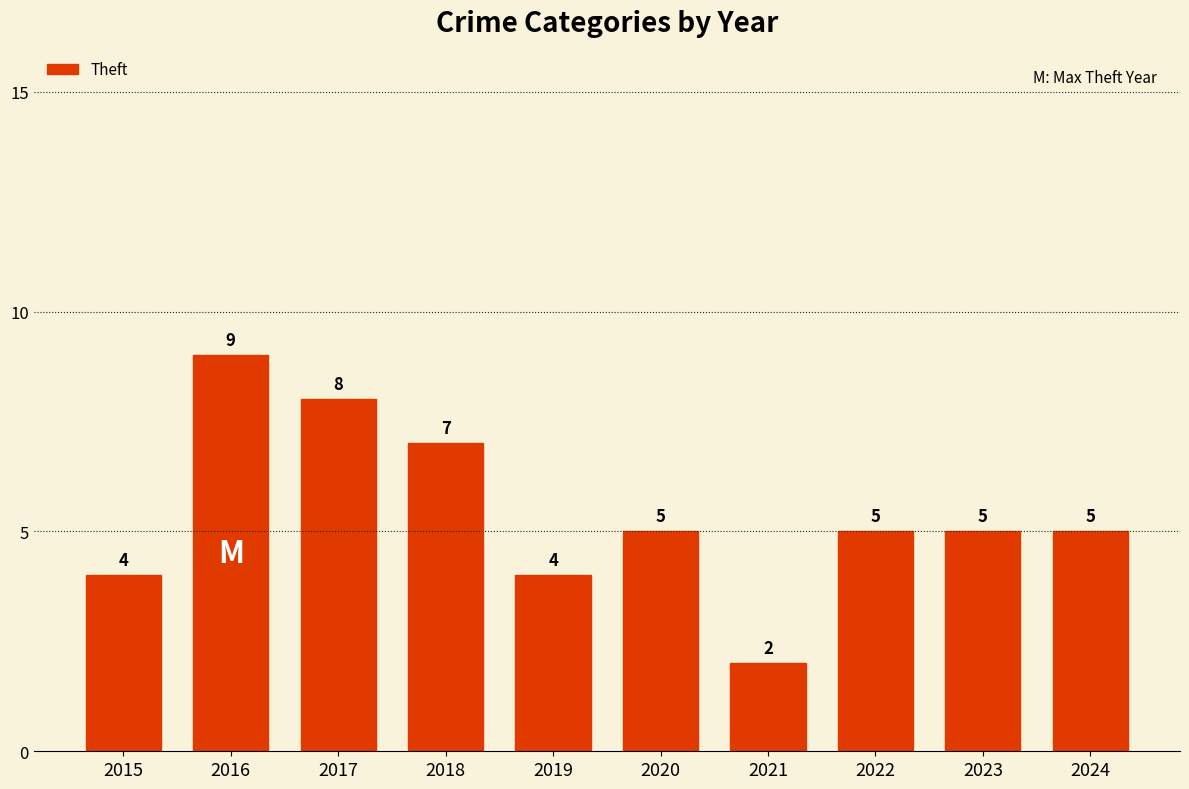

How many bars are there in total?

10